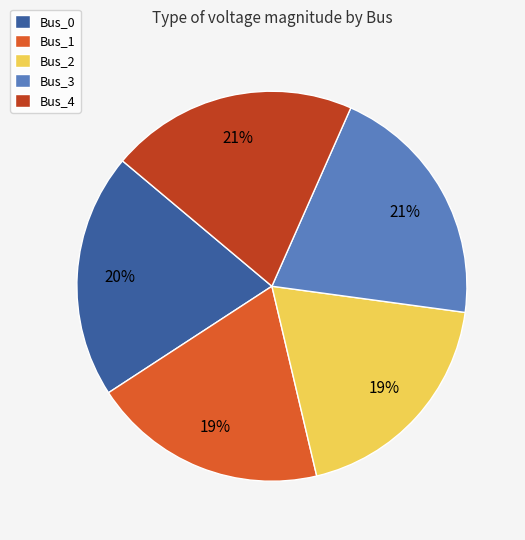

To the nearest percent, what portion does Bus_2 represent?

19%